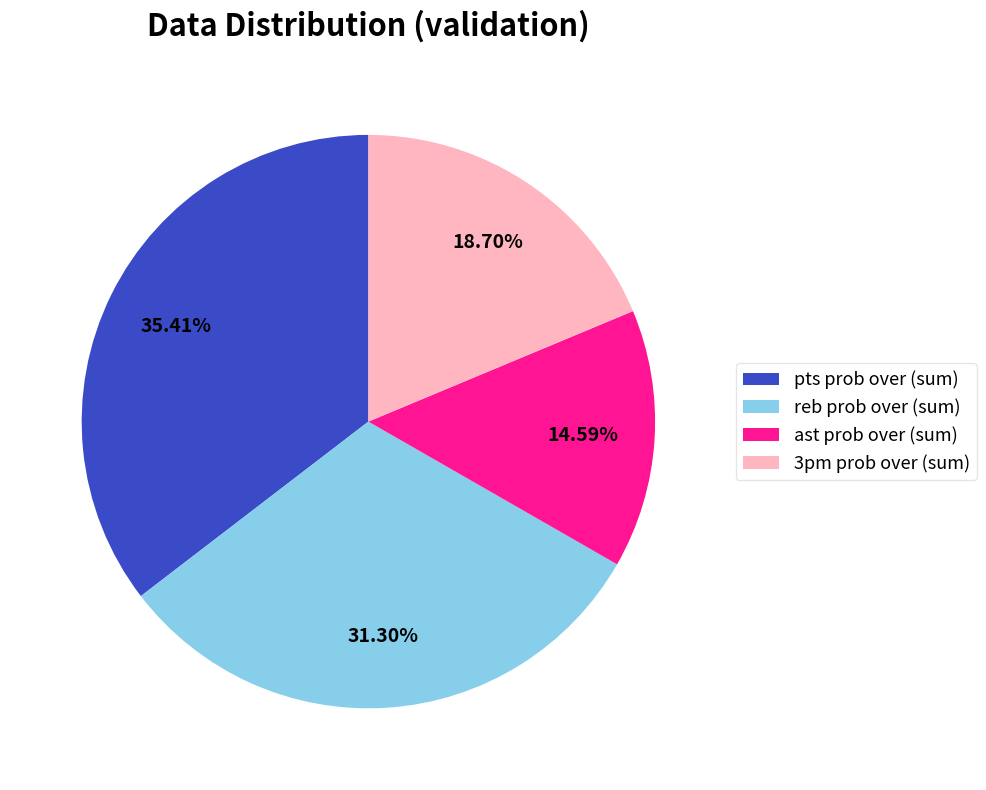

Is the sum of reb prob over (sum) and ast prob over (sum) greater than half?

No